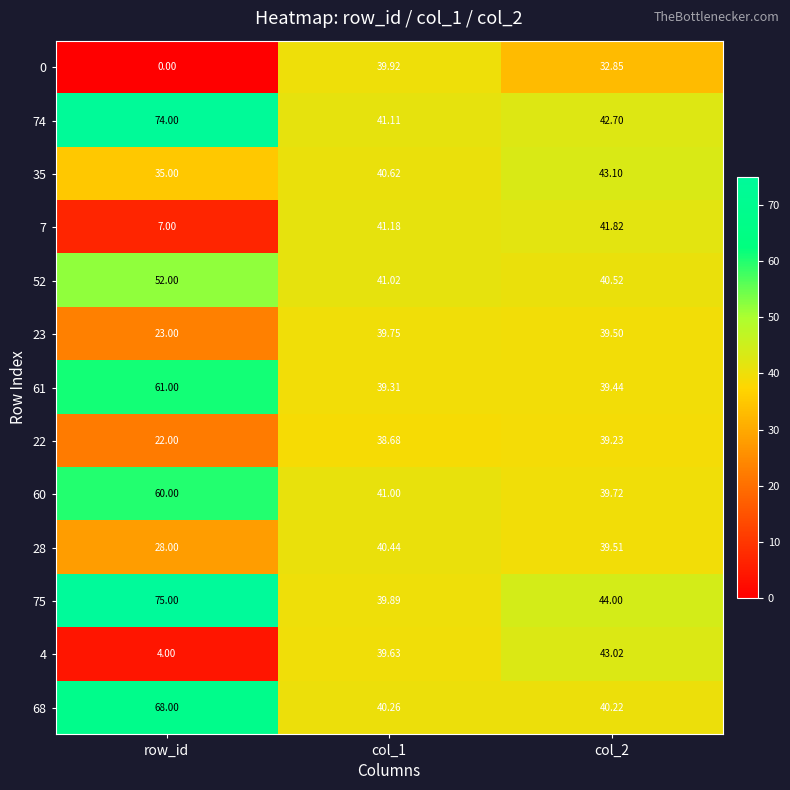

At which label does 74 first exceed 42?

row_id